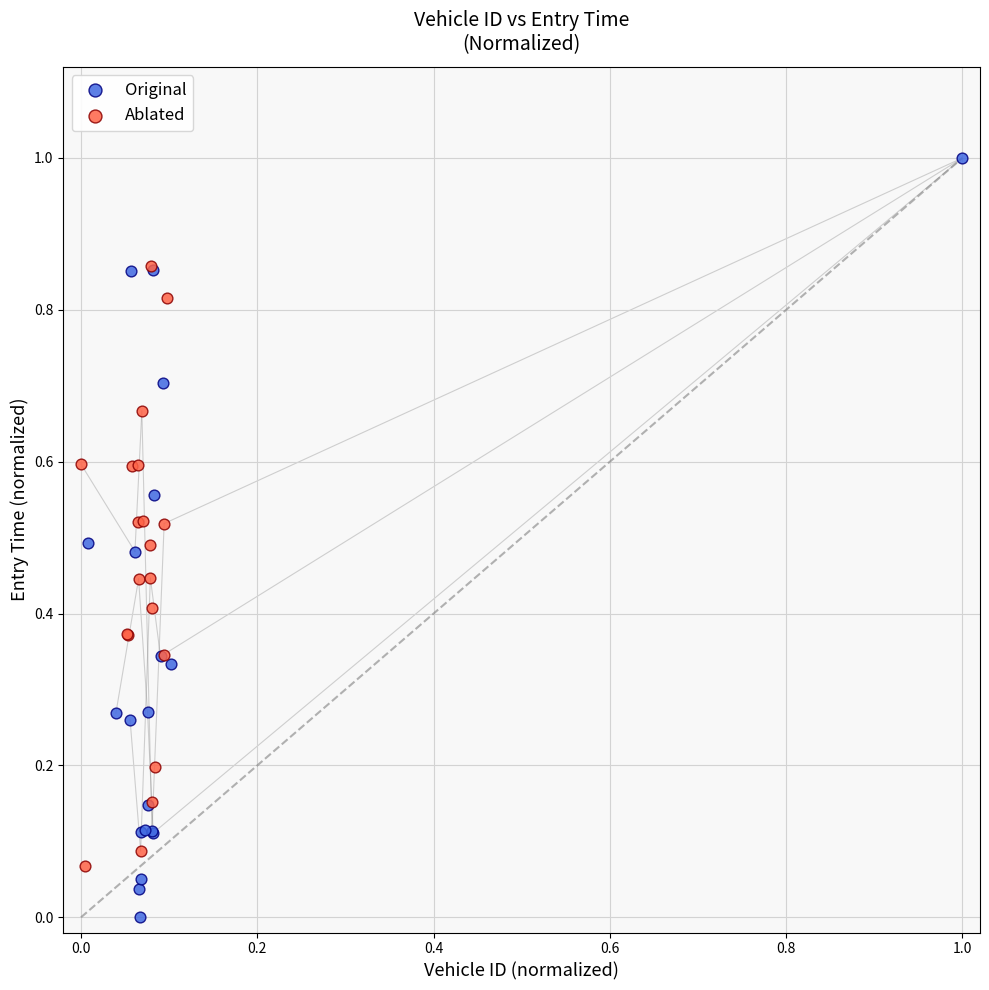

Which series has the largest Y range (max minus min)?

Original